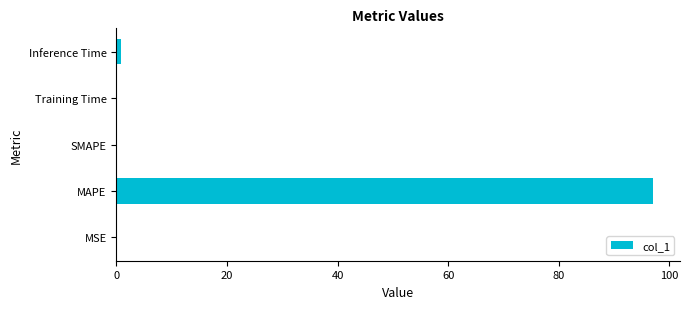

What is the sum of all values?

98.0